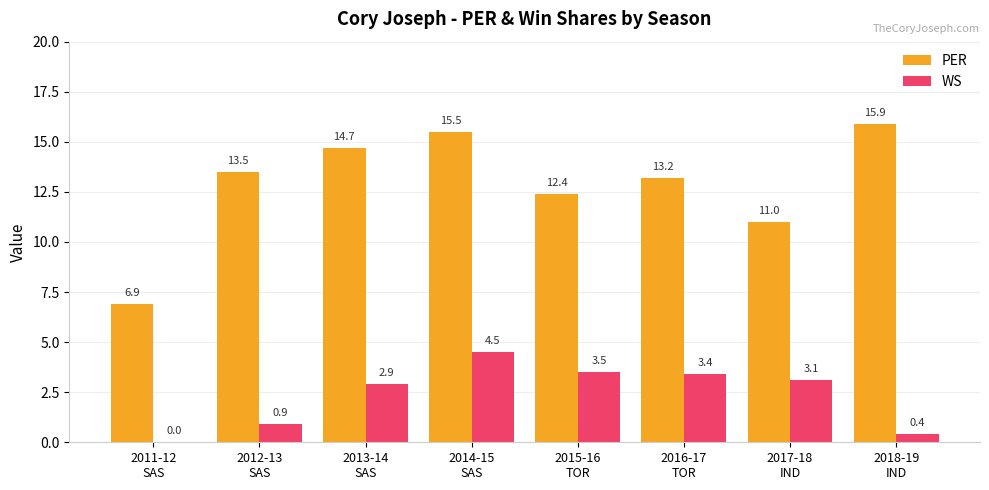

Which series changed the most between 2013-14
SAS and 2017-18
IND?

PER